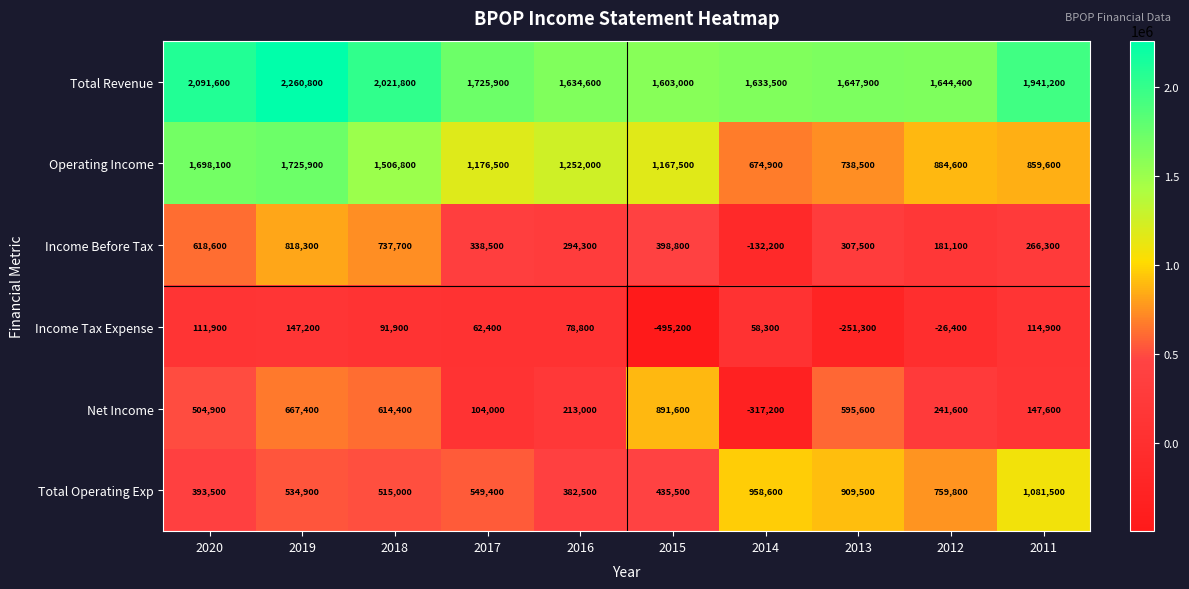

List the series in order of their peak value, highest first.

Total Revenue, Operating Income, Total Operating Exp, Net Income, Income Before Tax, Income Tax Expense